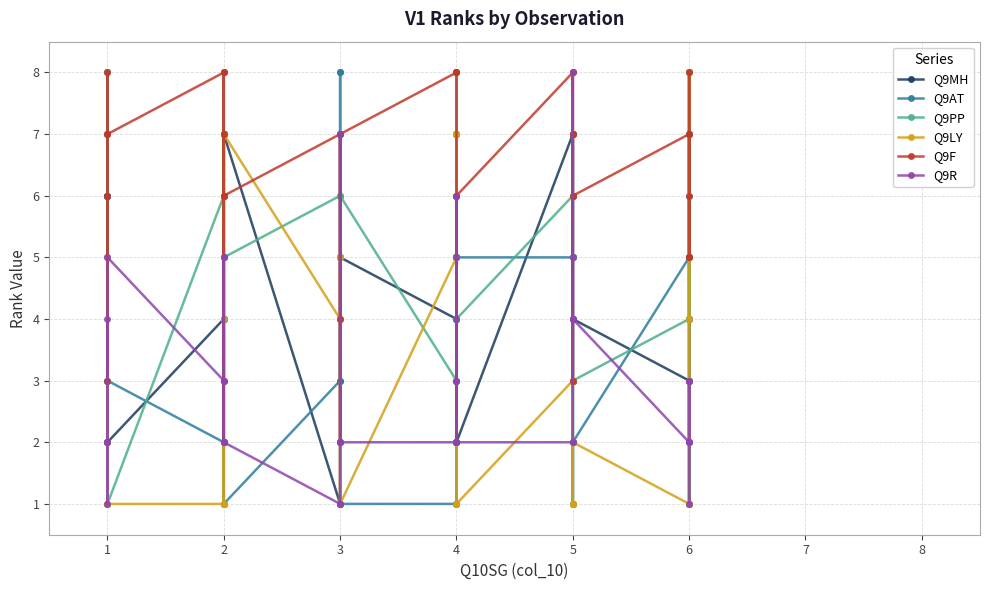

What are all the series names shown in the legend?

Q9MH, Q9AT, Q9PP, Q9LY, Q9F, Q9R